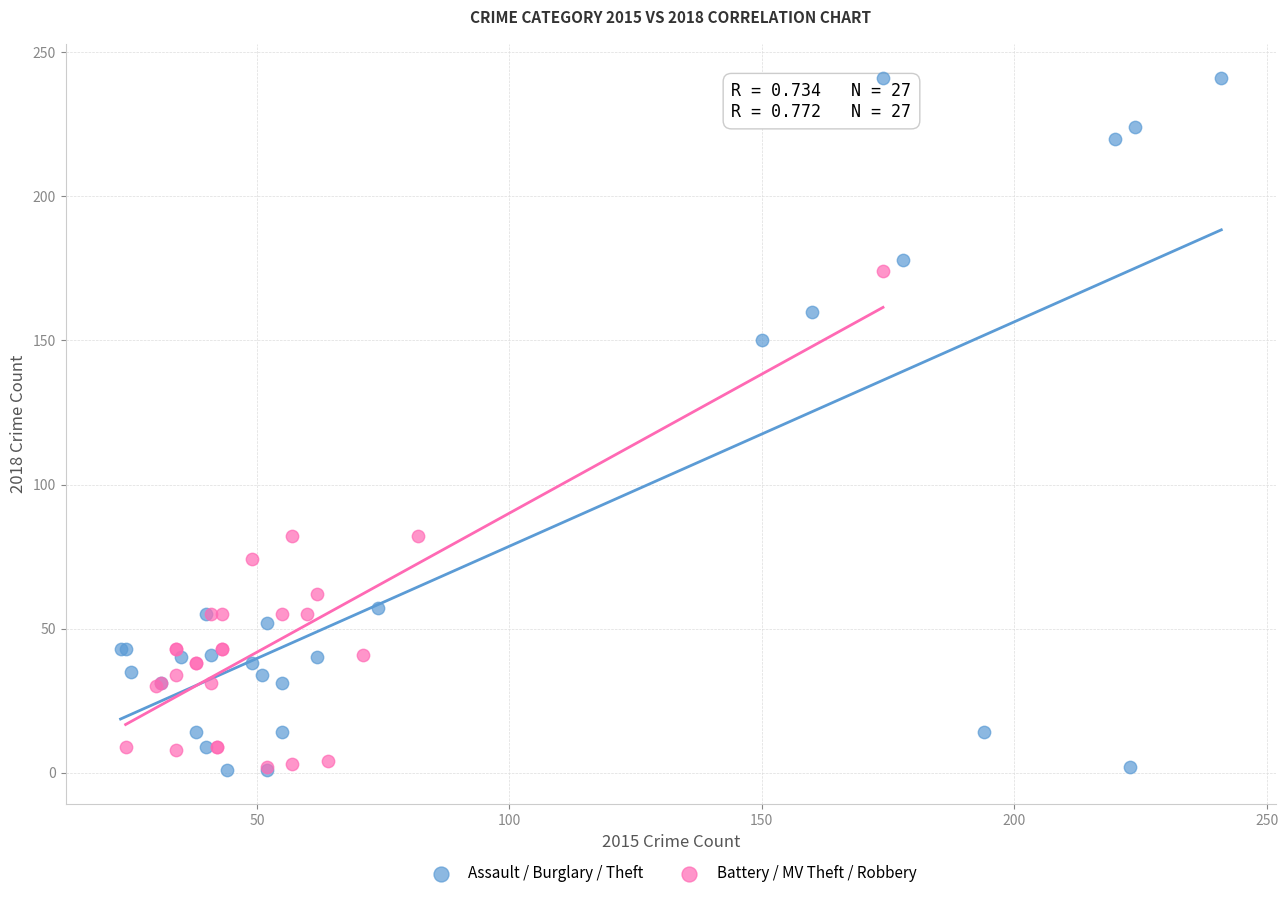

What are all the series names shown in the legend?

Assault / Burglary / Theft, Battery / MV Theft / Robbery